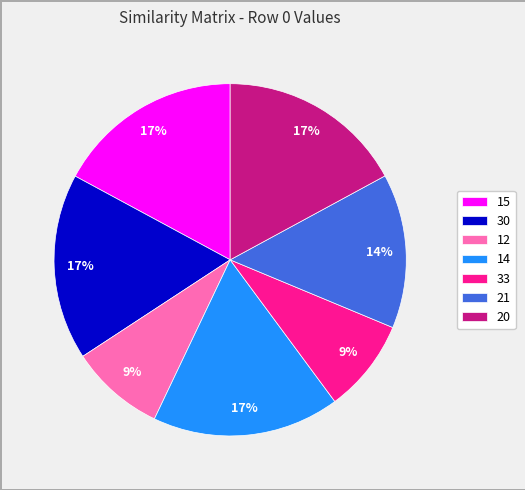

Count the number of slices in the pie.

7